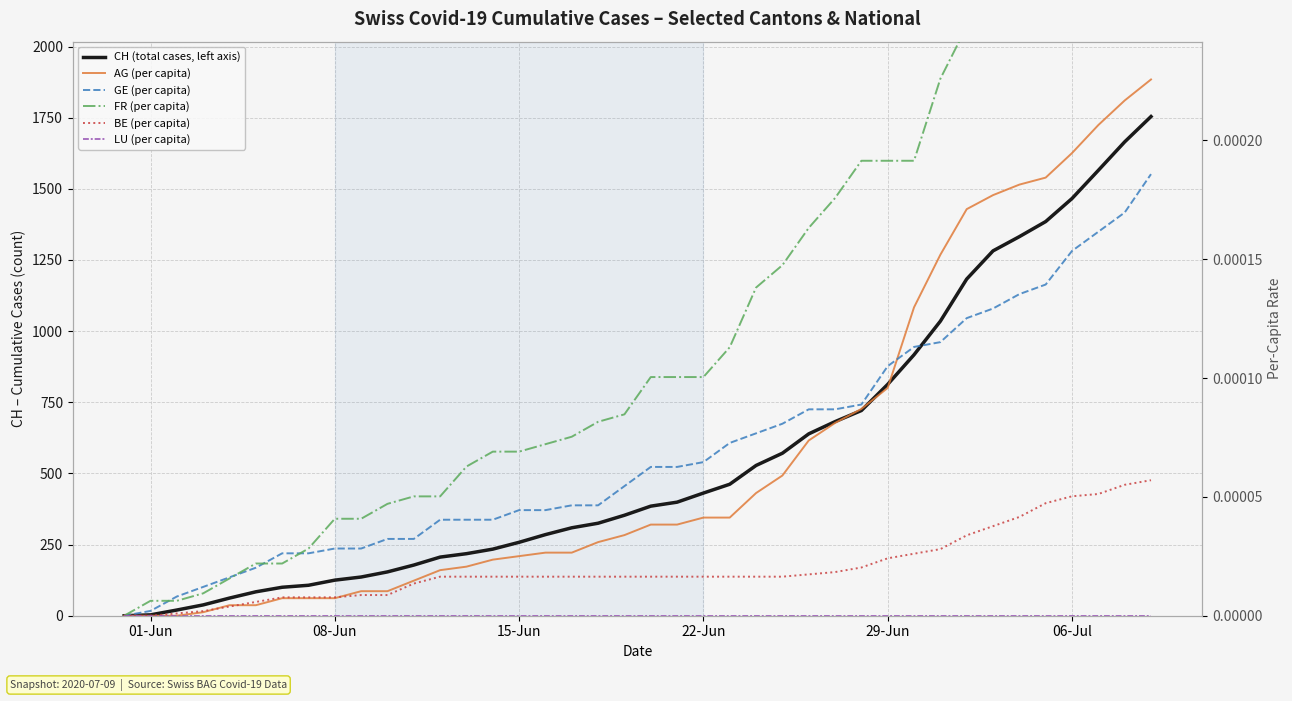

The value of BE (per capita) at 9 is 0.0. True or false?

False